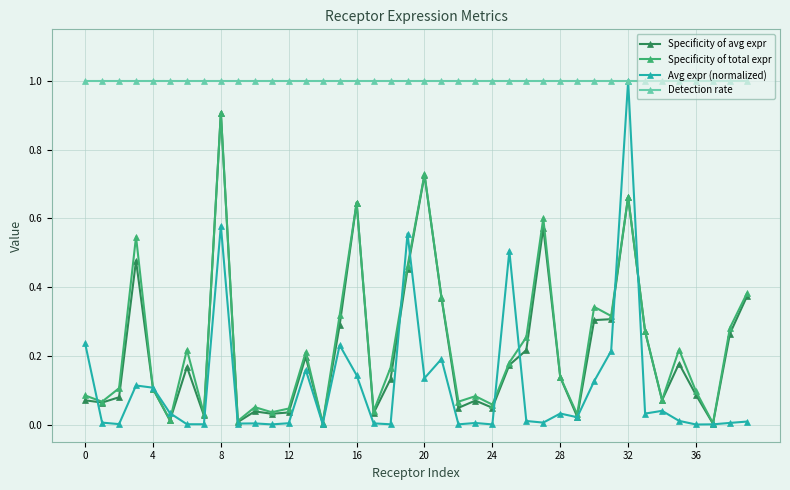

Which series has the largest range (max minus min)?

Avg expr (normalized)